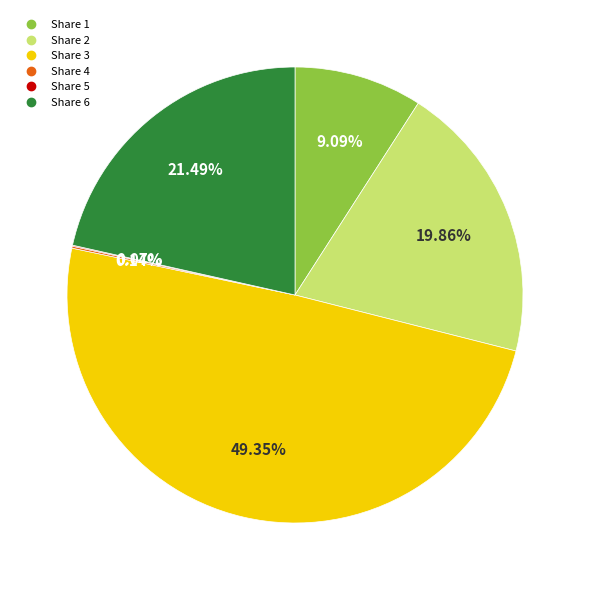

Is there a majority slice in this chart?

No